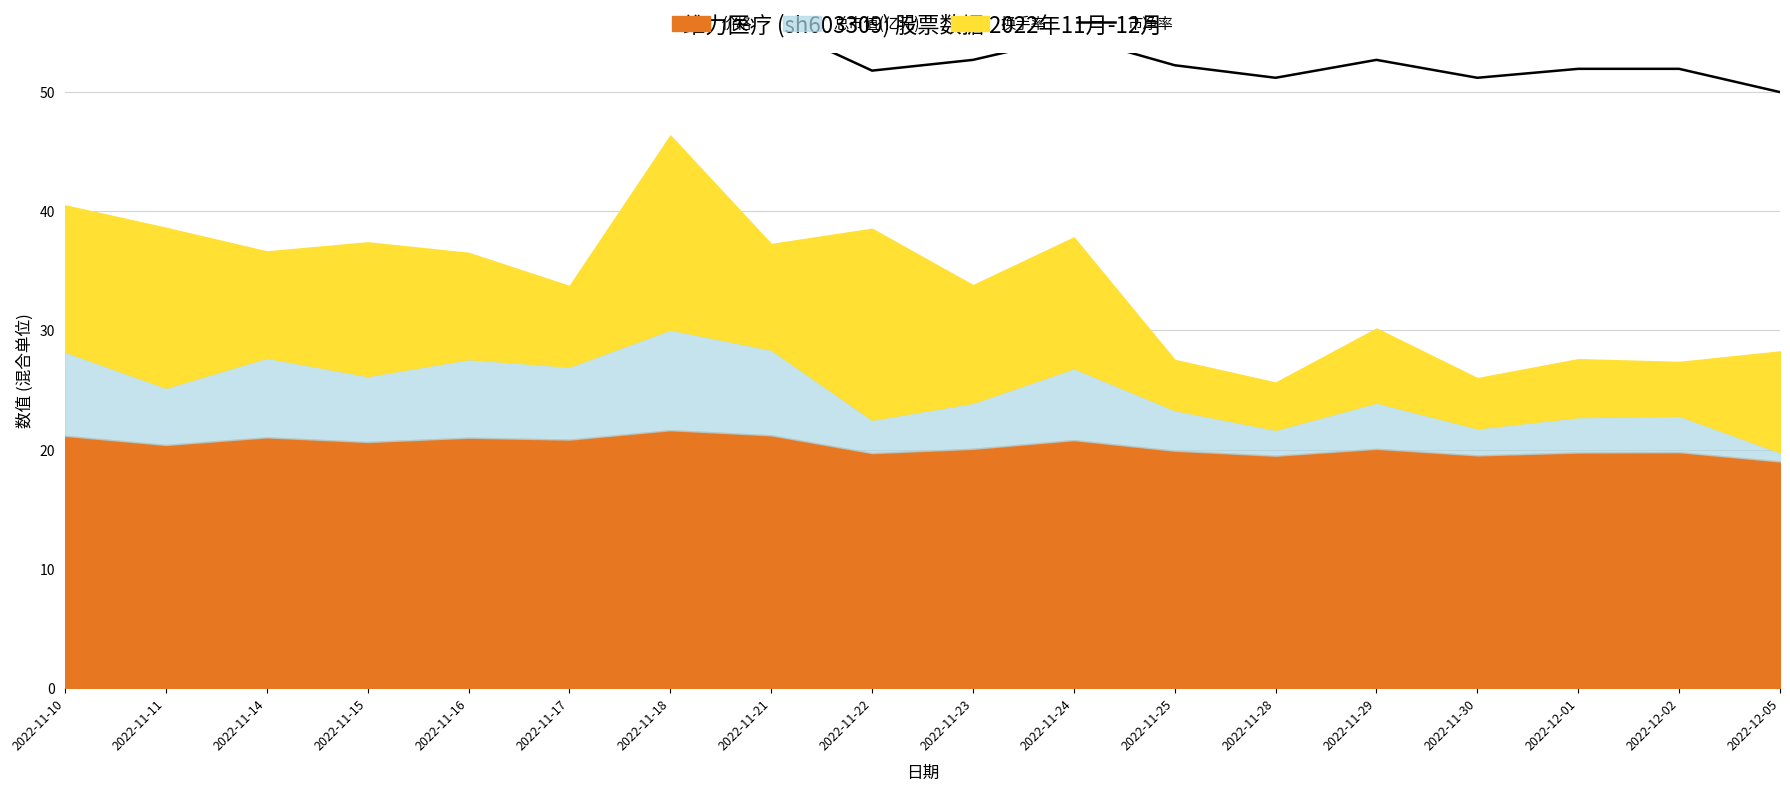

List the labels in order of value, largest first.

2022-11-18, 2022-11-21, 2022-11-10, 2022-11-14, 2022-11-16, 2022-11-17, 2022-11-24, 2022-11-15, 2022-11-11, 2022-11-23, 2022-11-29, 2022-11-25, 2022-12-01, 2022-12-02, 2022-11-22, 2022-11-28, 2022-11-30, 2022-12-05